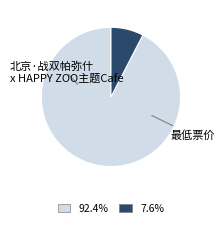

What percentage is the 北京·战双帕弥什 x HAPPY ZOO主题Cafe slice, to the nearest percent?

92%